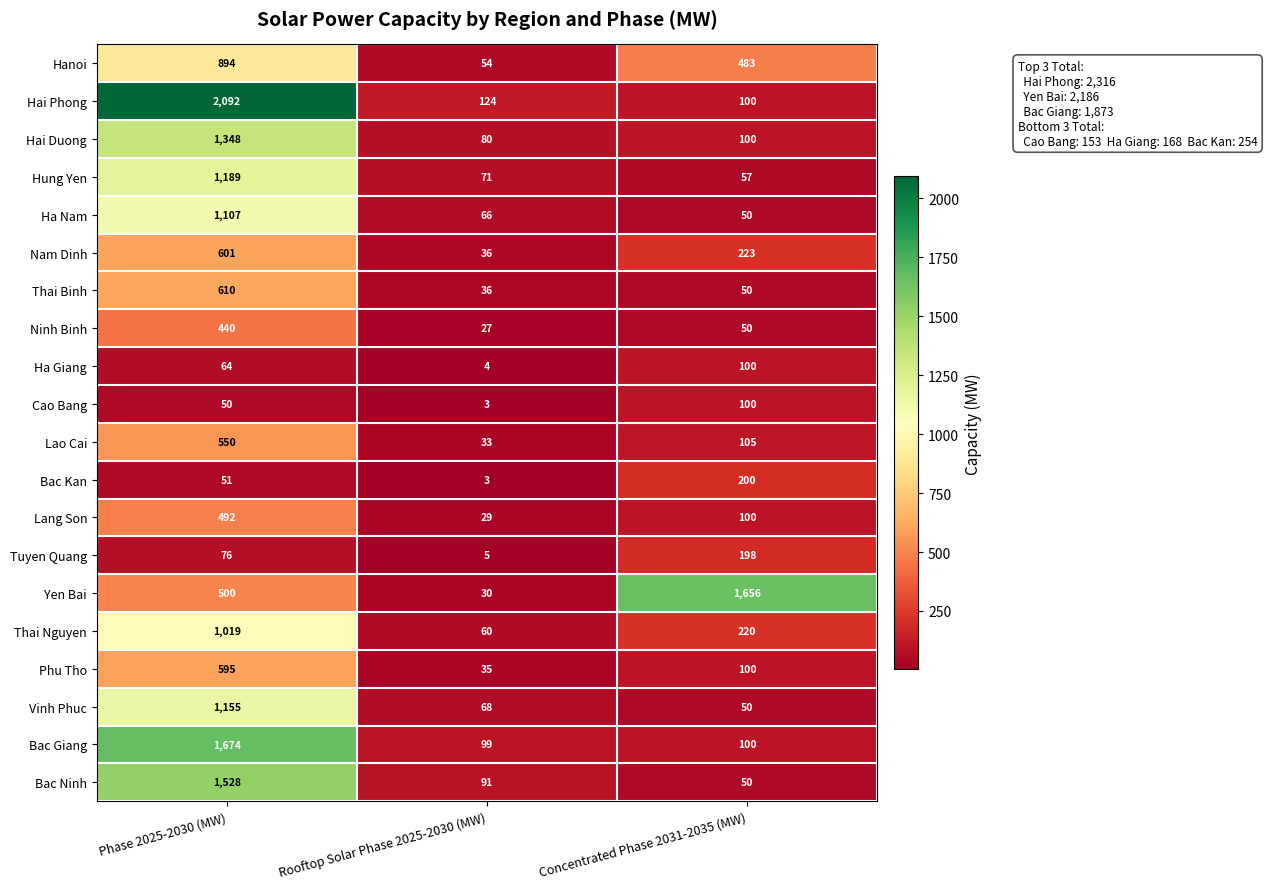

What is the spread (max minus min) of values at Concentrated Phase 2031-2035 (MW)?

1606